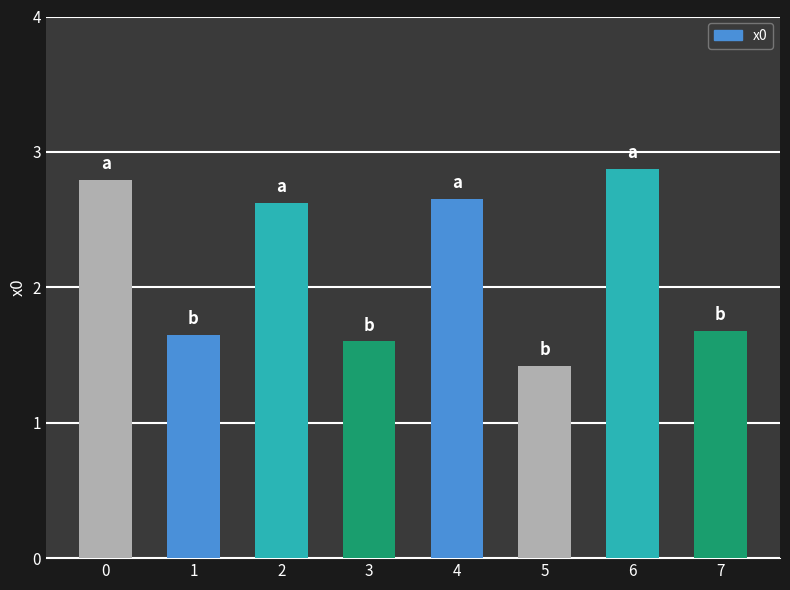

Which category has the lowest value across all series?

5